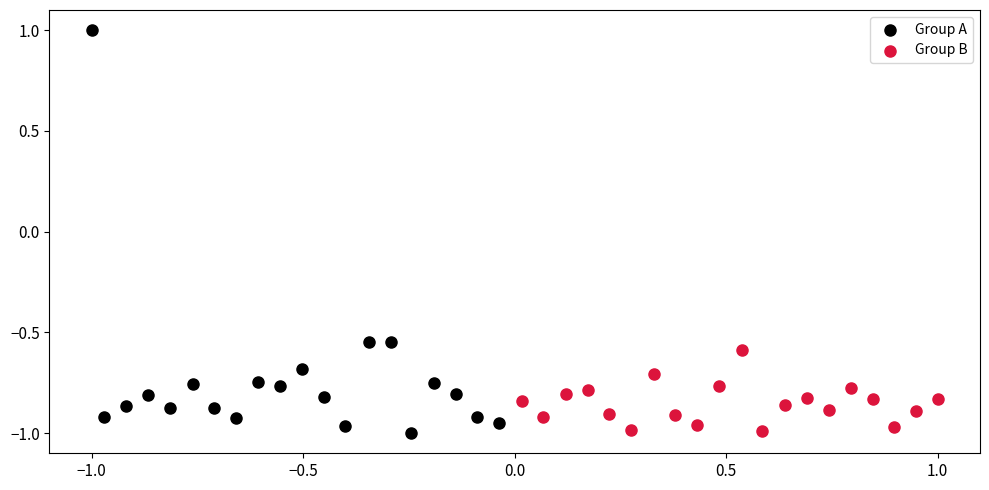

Which series reaches the maximum Y coordinate?

Group A